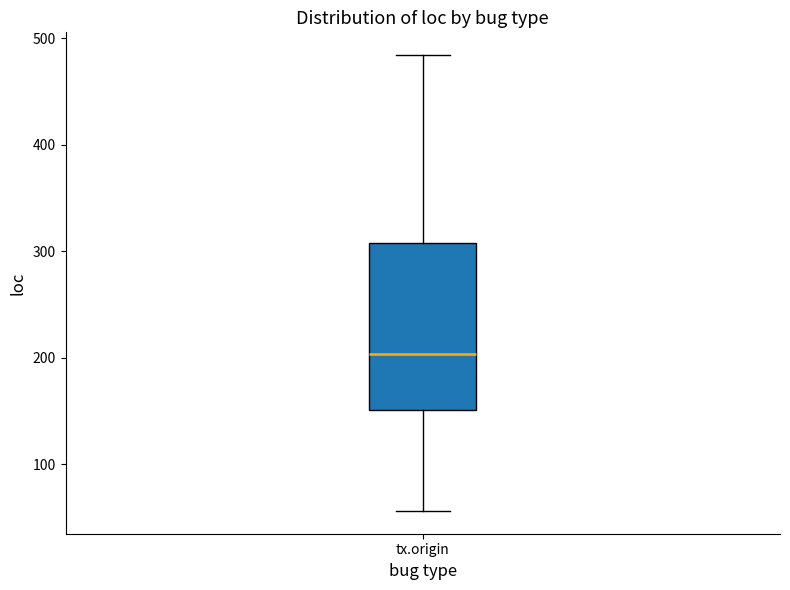

Transcribe this box plot: give where the median line is, the range the box spans, and where the two whiskers end, as read against the y-axis. The values are not printed on the chart, so give them approximately, as read against the axis.

median 200, box 150 to 310, whiskers 60 to 480